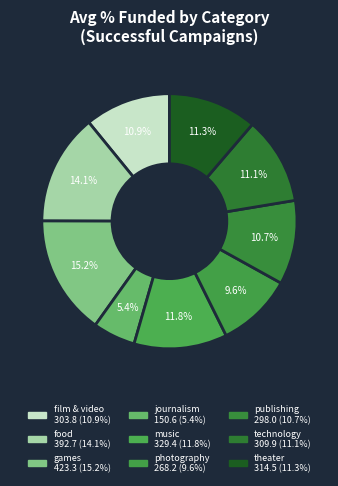

To the nearest percent, what is the difference between the publishing and games slice percentages?

4%